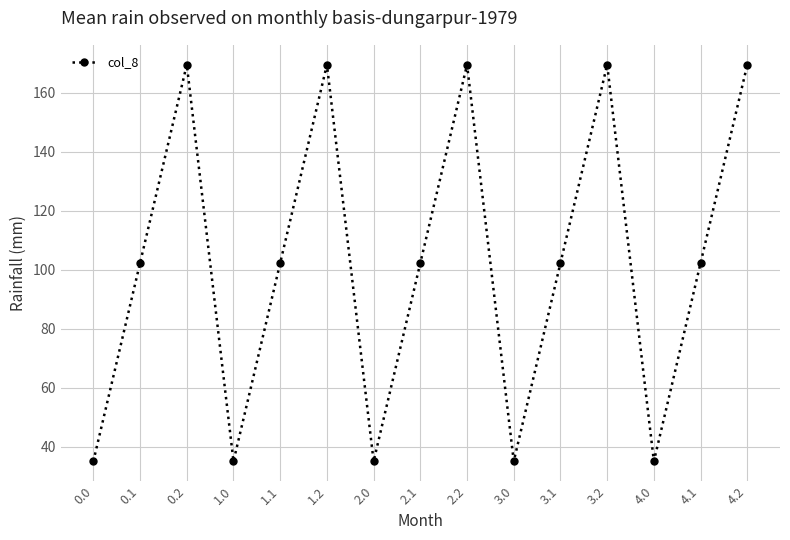

True or false: the data shows 159.6 at 0.1.

False